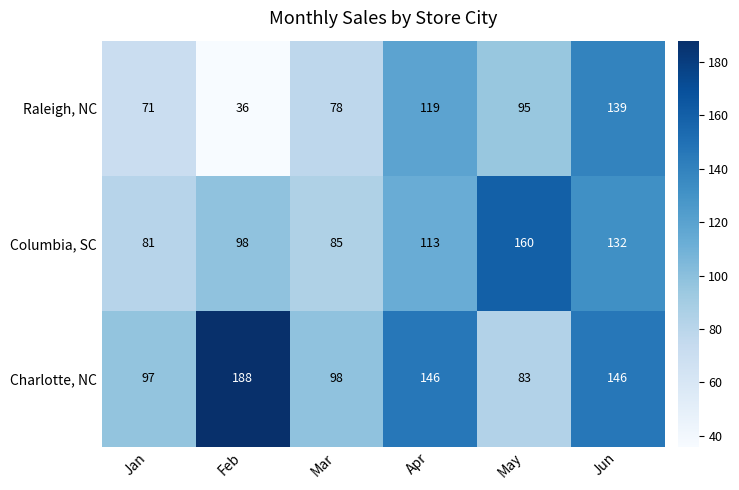

What is the maximum value shown in the chart?

188